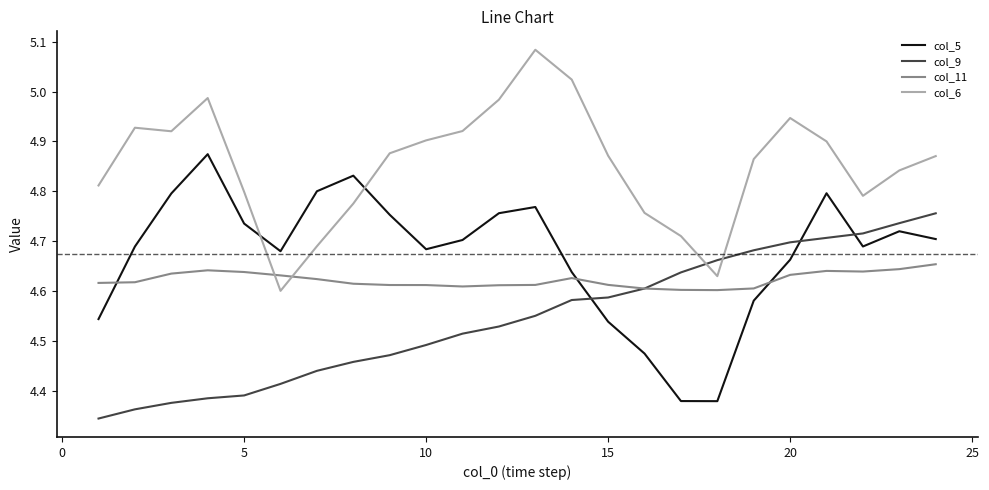

List the series in order of their overall mean, highest first.

col_6, col_5, col_11, col_9